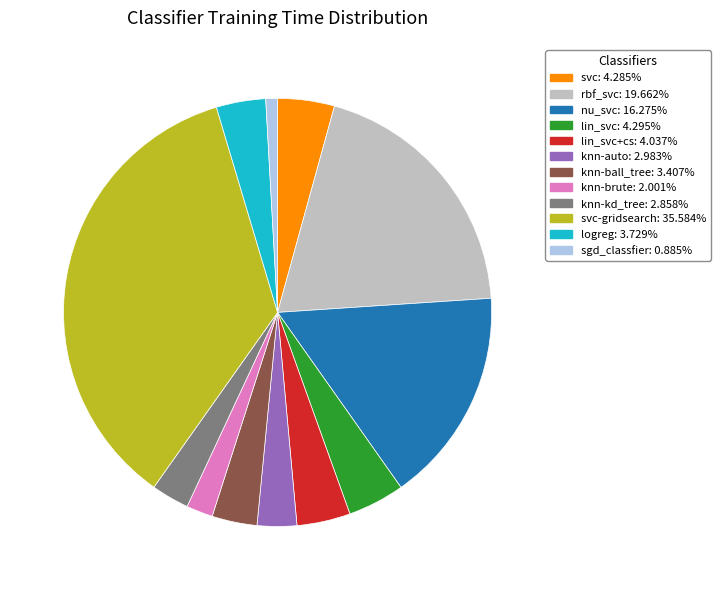

Is there any slice that represents more than half of the pie?

No